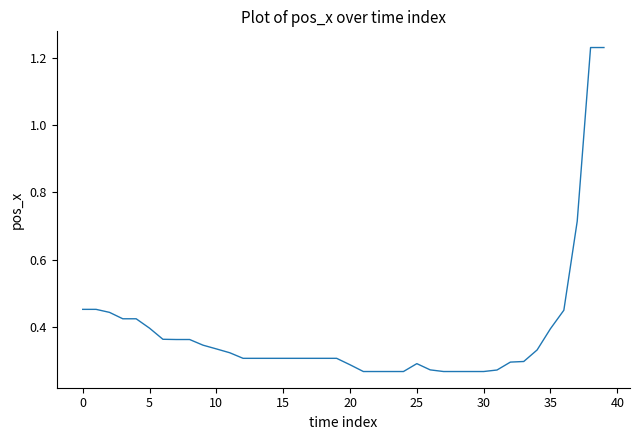

What is the difference between the maximum and minimum values?

1.0